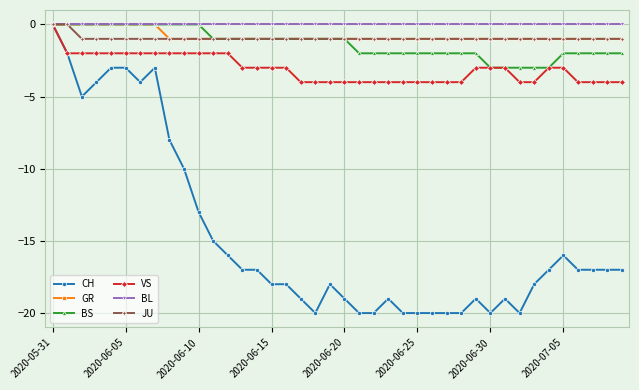

What is the smallest value displayed?

-20